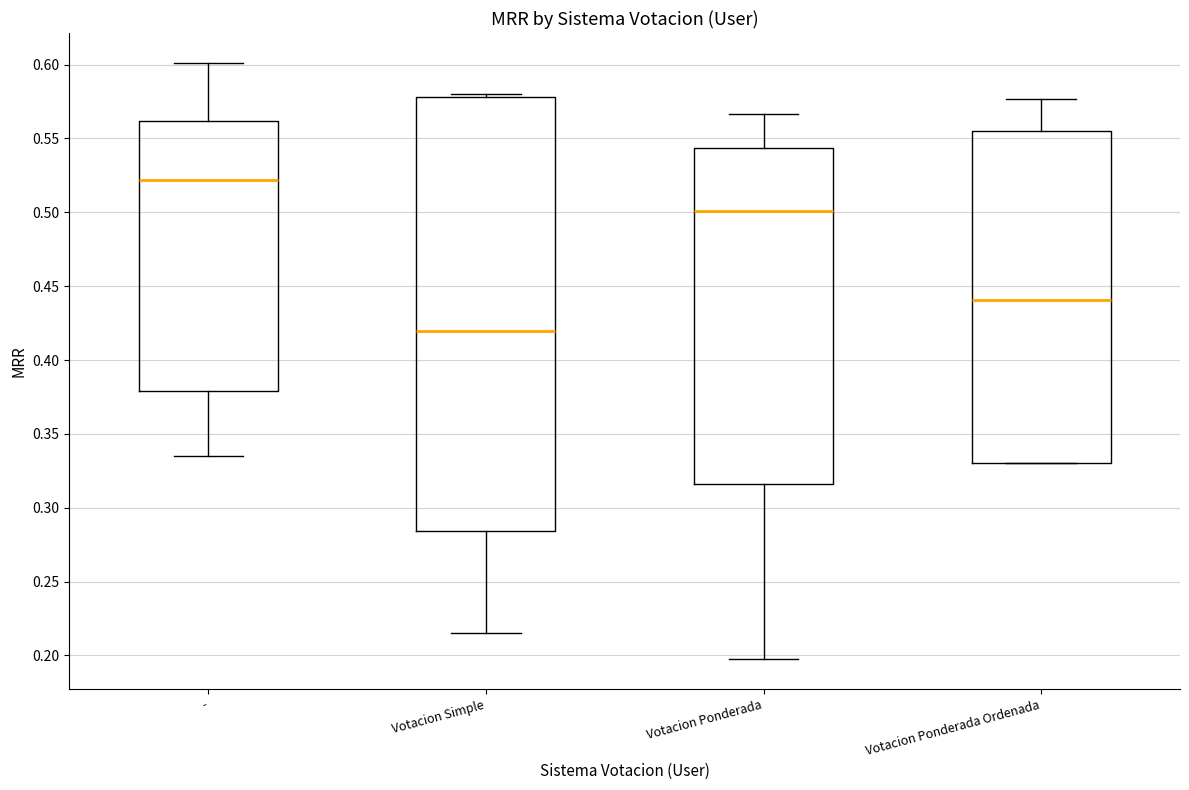

Reading left to right, read every box against the y-axis: the position of its median line, the range the box covers, and the ends of its whiskers. The values are not printed on the chart, so give them approximately, as read against the axis.

-: median 0.520, box 0.380 to 0.560, whiskers 0.335 to 0.600
Votacion Simple: median 0.420, box 0.285 to 0.580, whiskers 0.215 to 0.580 (just above the box's upper edge)
Votacion Ponderada: median 0.500, box 0.315 to 0.545, whiskers 0.200 to 0.565
Votacion Ponderada Ordenada: median 0.440, box 0.330 to 0.555, whiskers 0.330 to 0.575